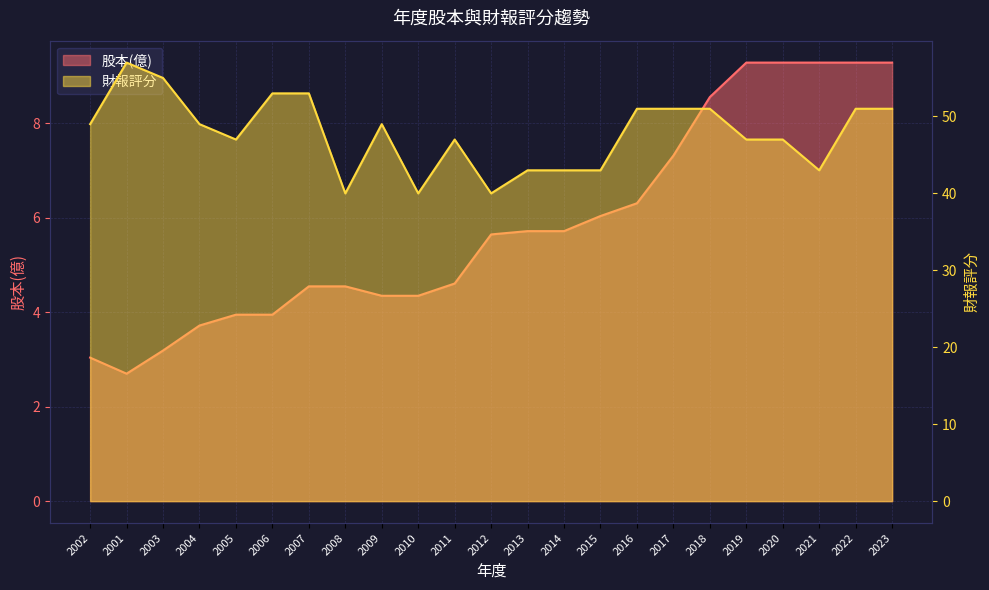

What is the label of the 18th point from the right?

2006